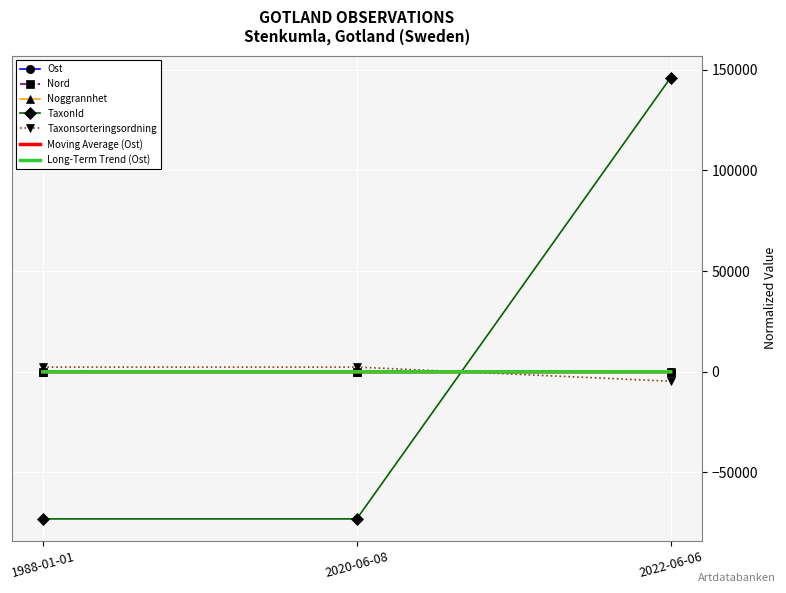

Which series has the largest range (max minus min)?

TaxonId